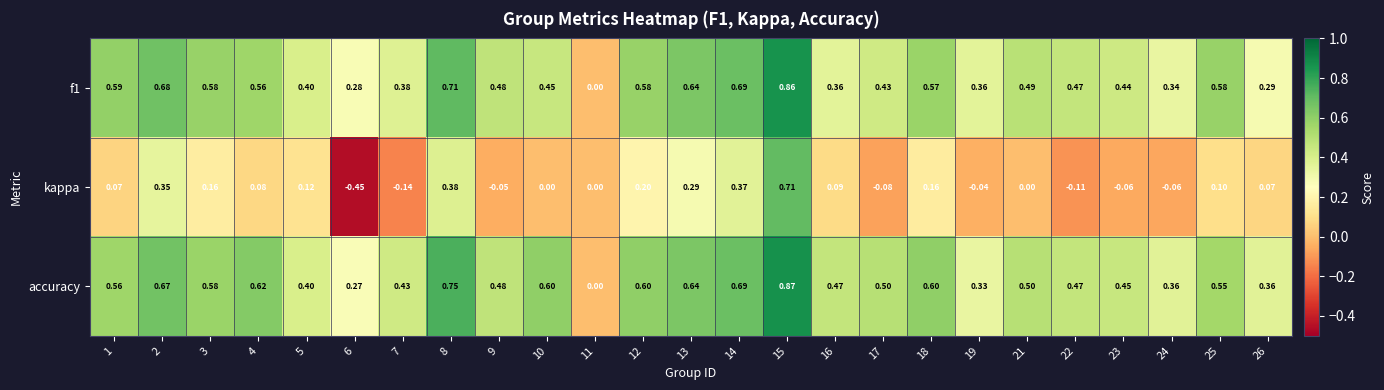

Which series has the largest range (max minus min)?

kappa